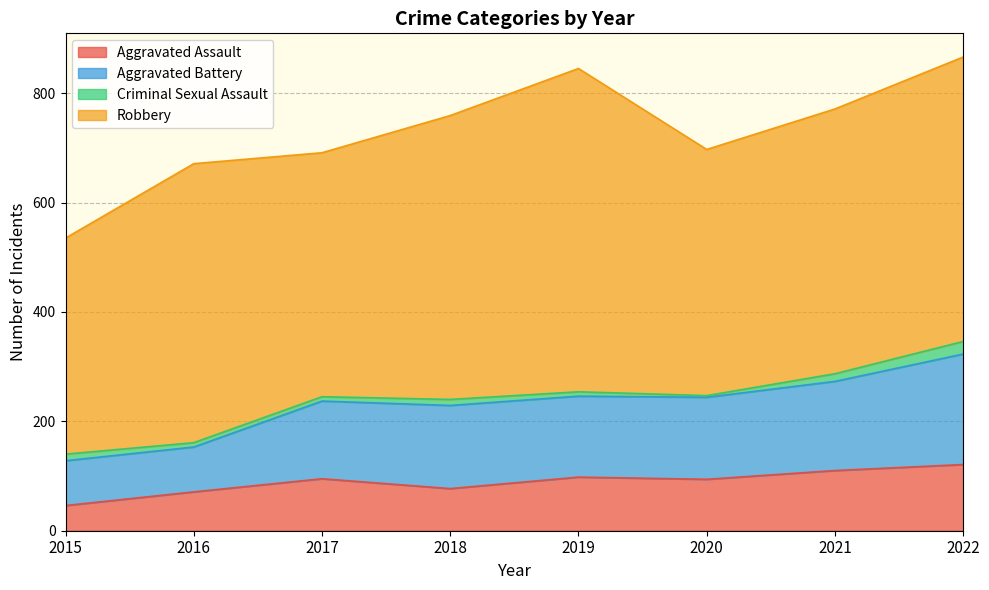

What is the minimum value for Aggravated Assault?

46